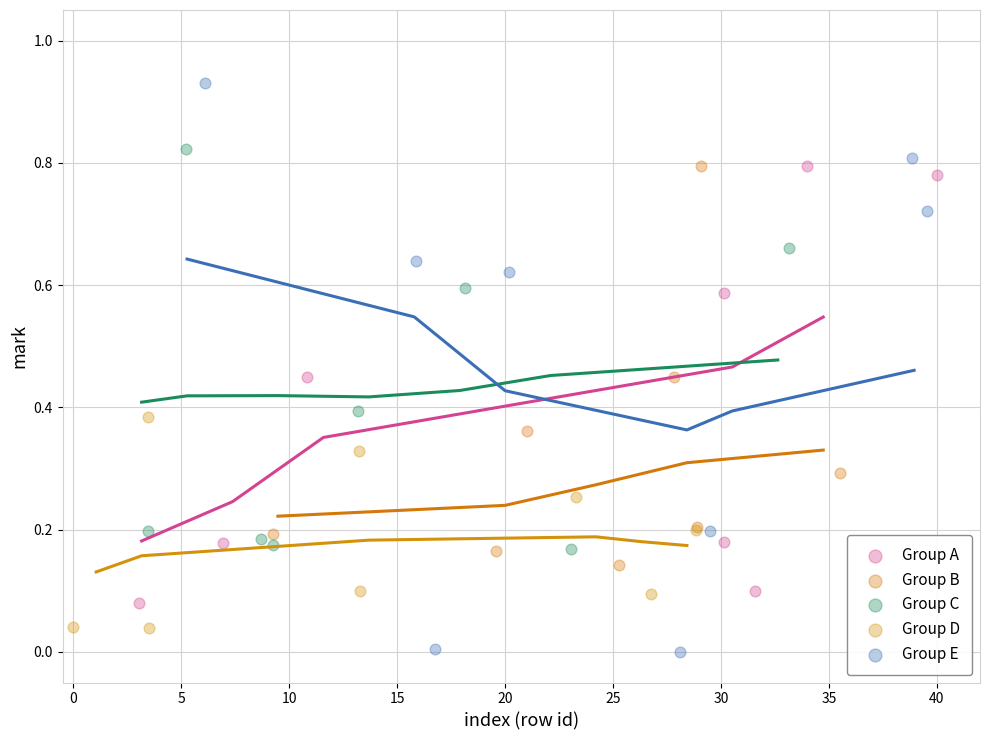

Which series contains the lowest Y value?

Group E